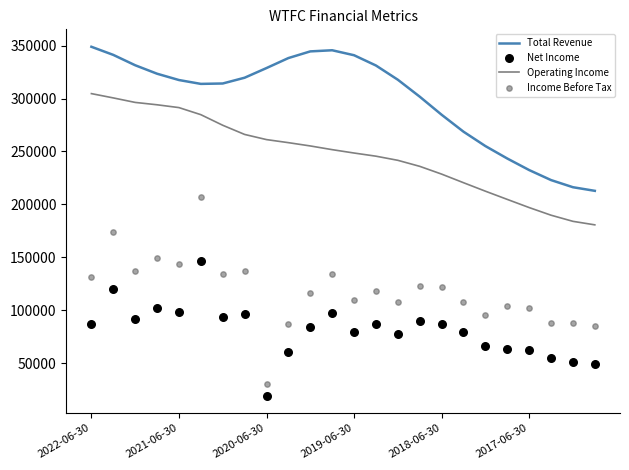

Is the value of Net Income at 18 greater than the value of Total Revenue at 11?

No